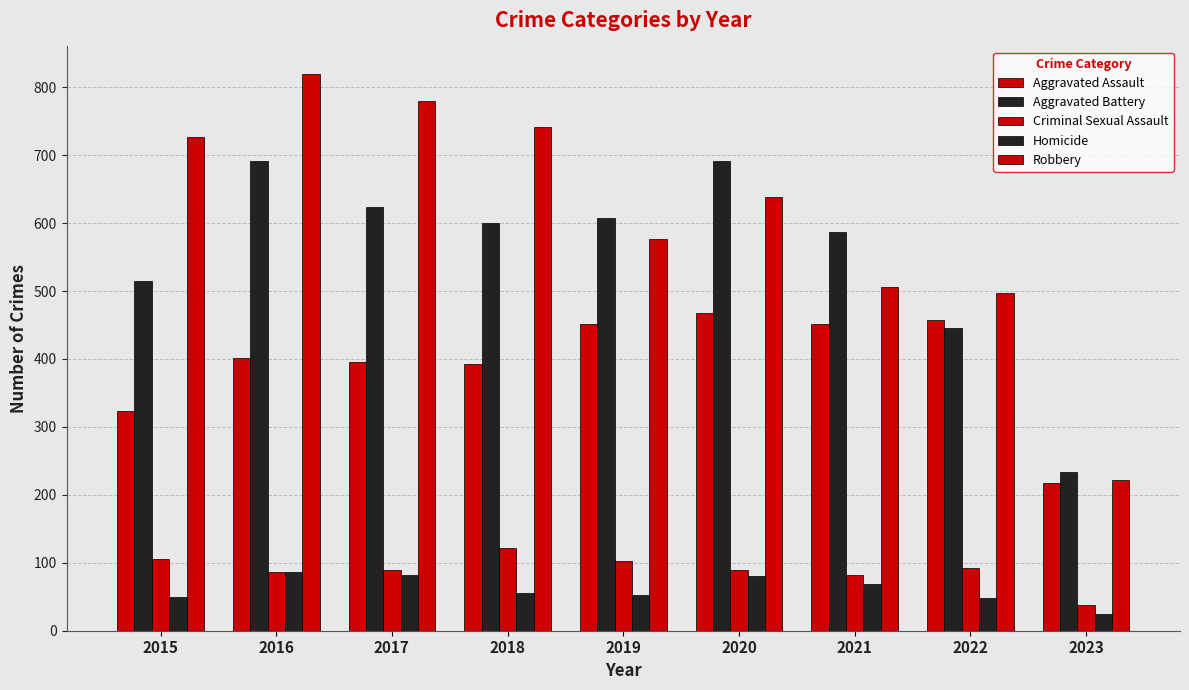

What is the smallest value displayed?

24